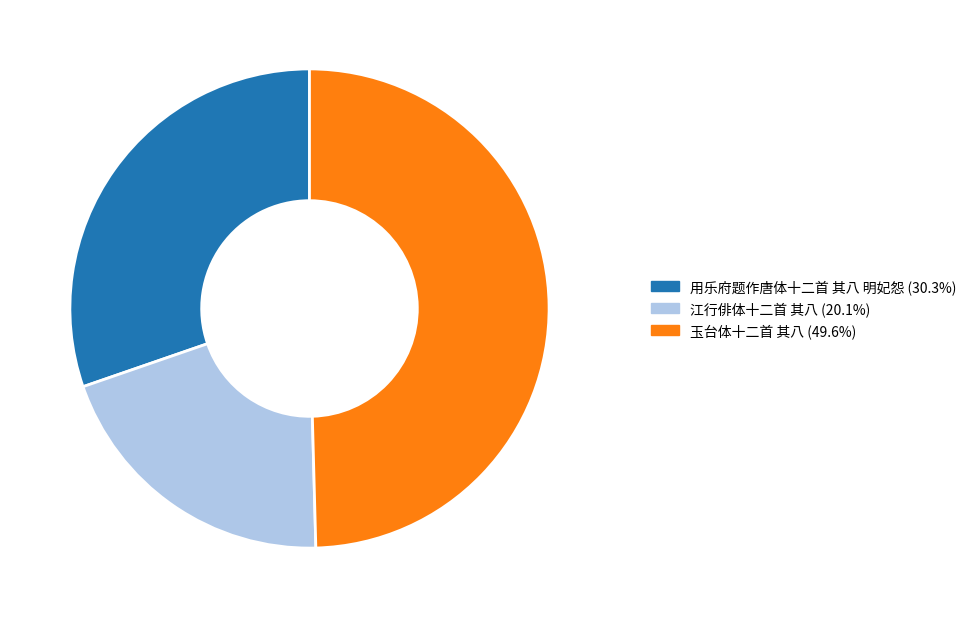

Does any single category account for the majority?

No